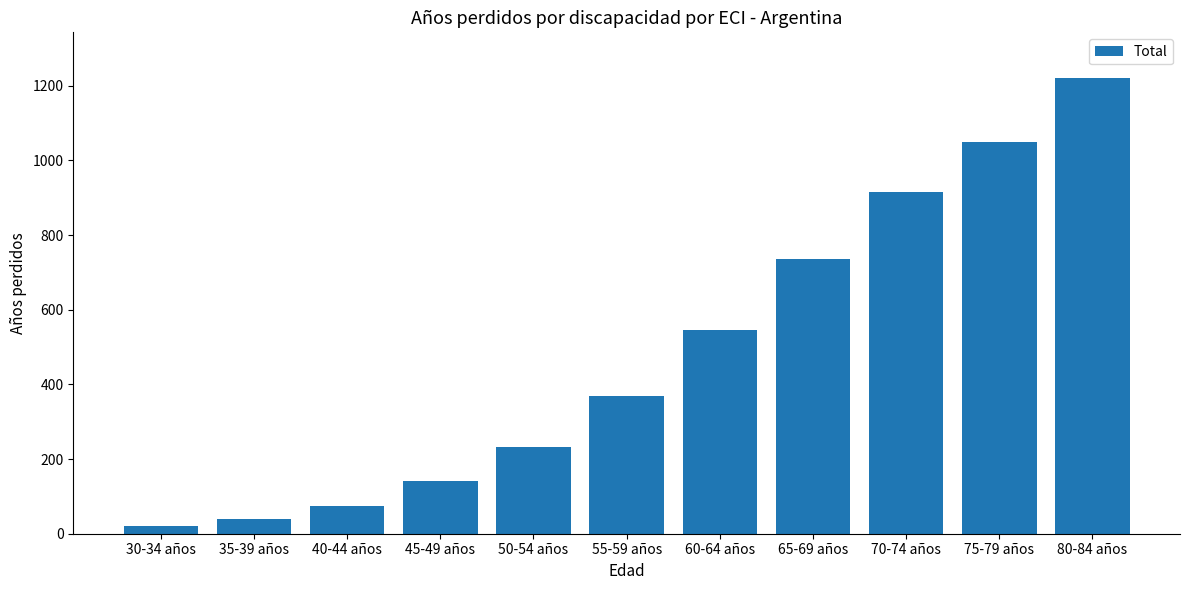

What is the sum of all values?

5345.3